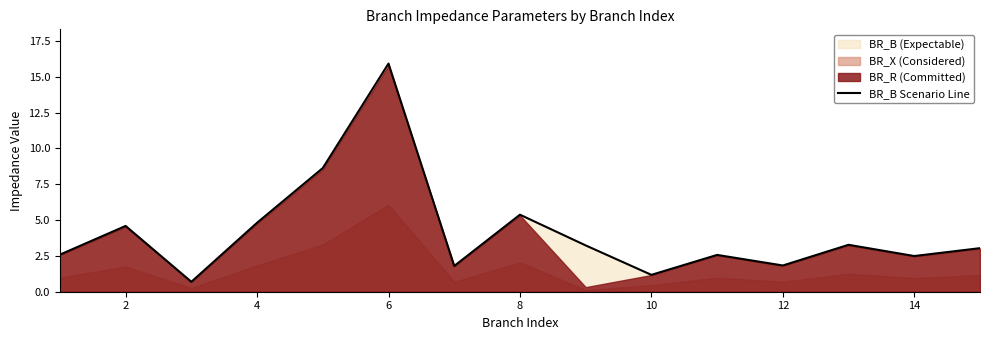

The value of BR_B Scenario Line at 14 is 2.5. True or false?

True